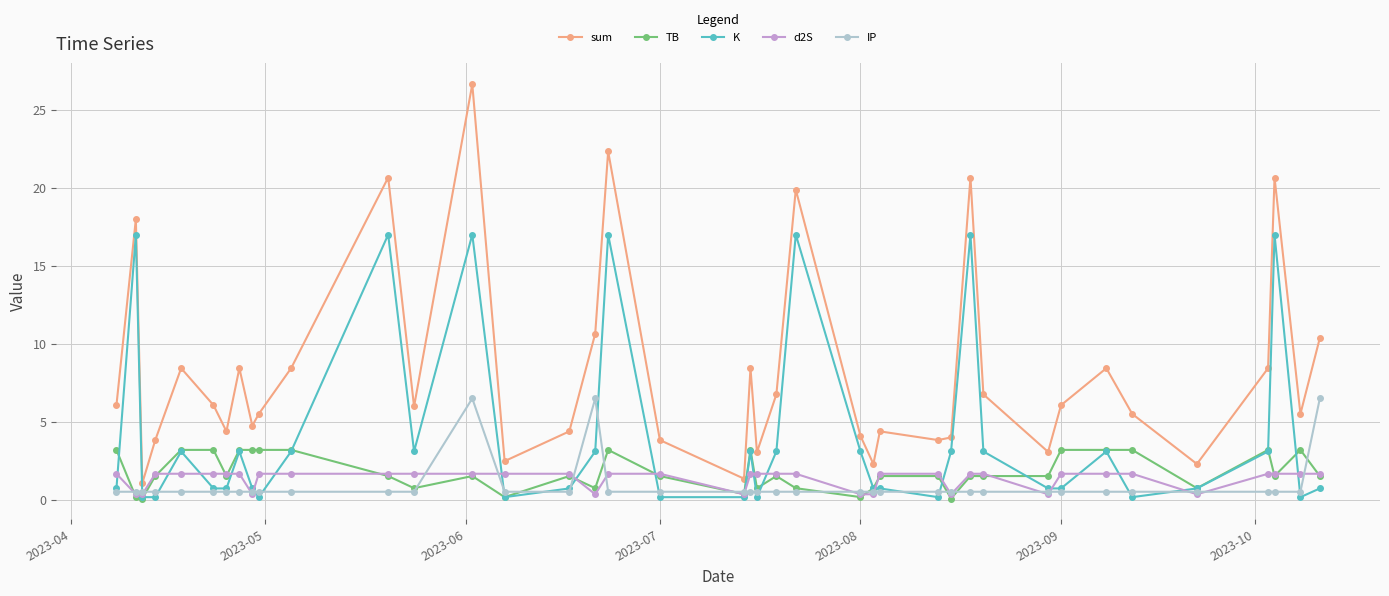

Rank the series by their maximum value, from highest to lowest.

sum, K, IP, TB, d2S